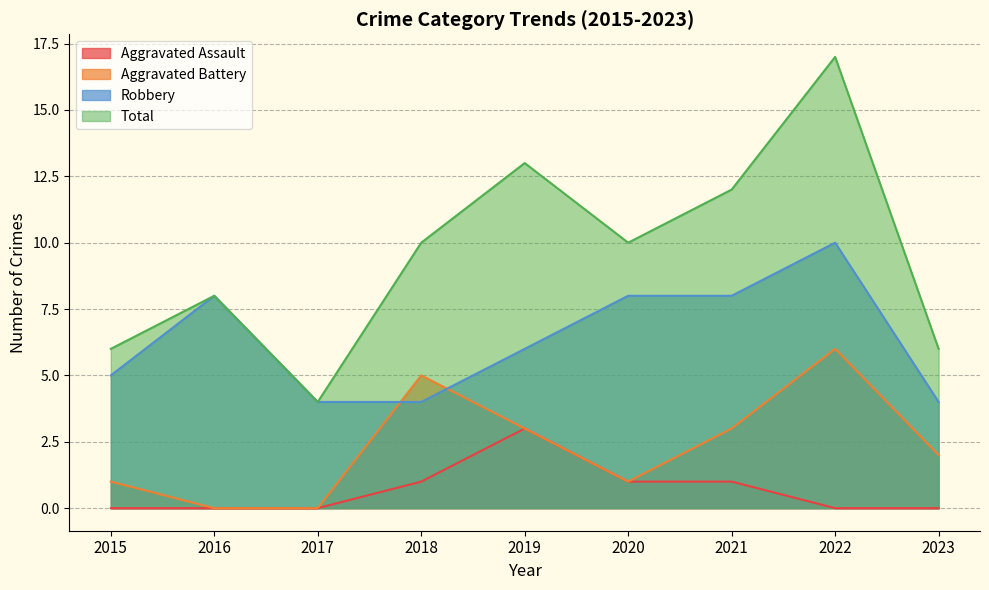

What are all the series names shown in the legend?

Aggravated Assault, Aggravated Battery, Robbery, Total